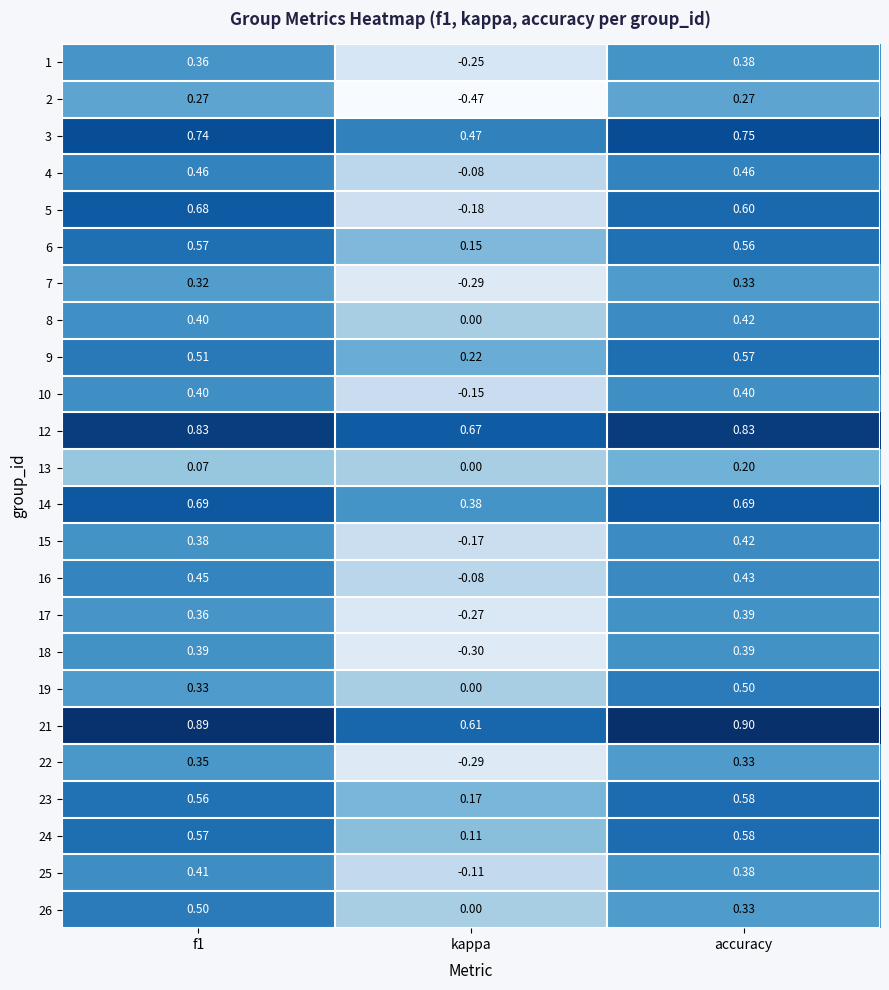

Which label corresponds to the largest value in the chart?

accuracy